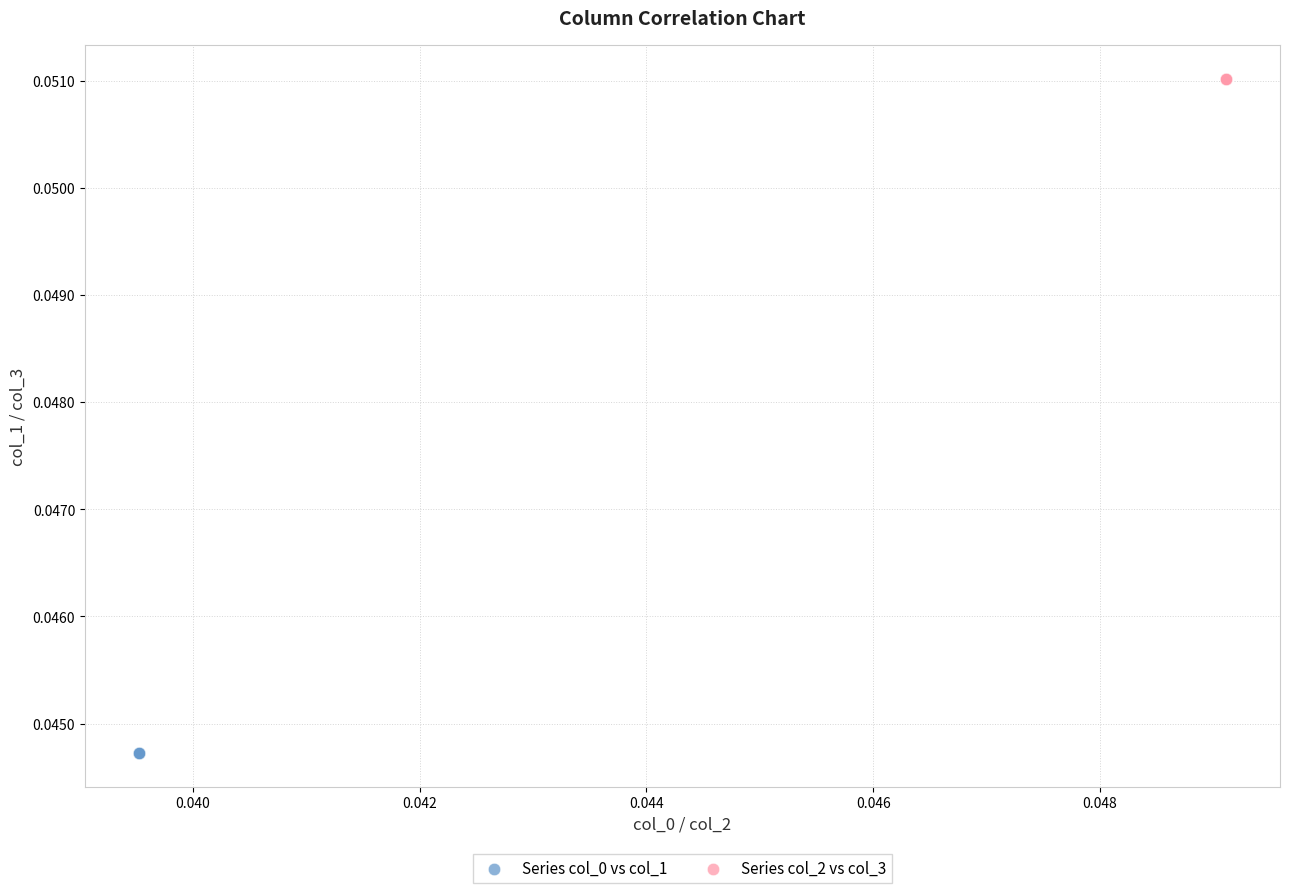

Which series contains the highest Y value?

Series col_2 vs col_3